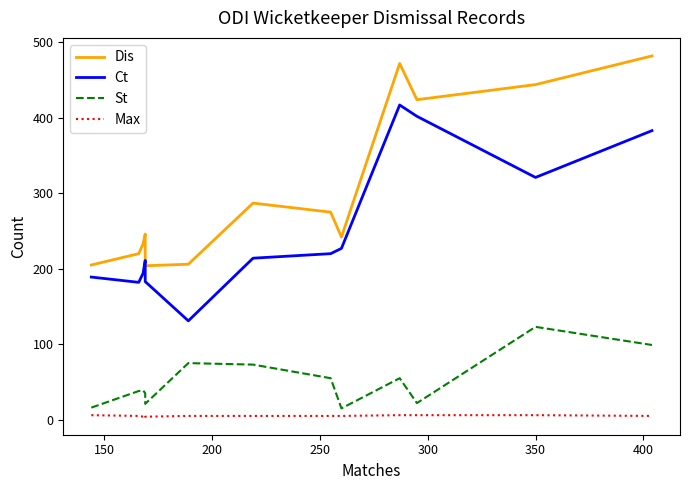

How many lines are shown in the chart?

4